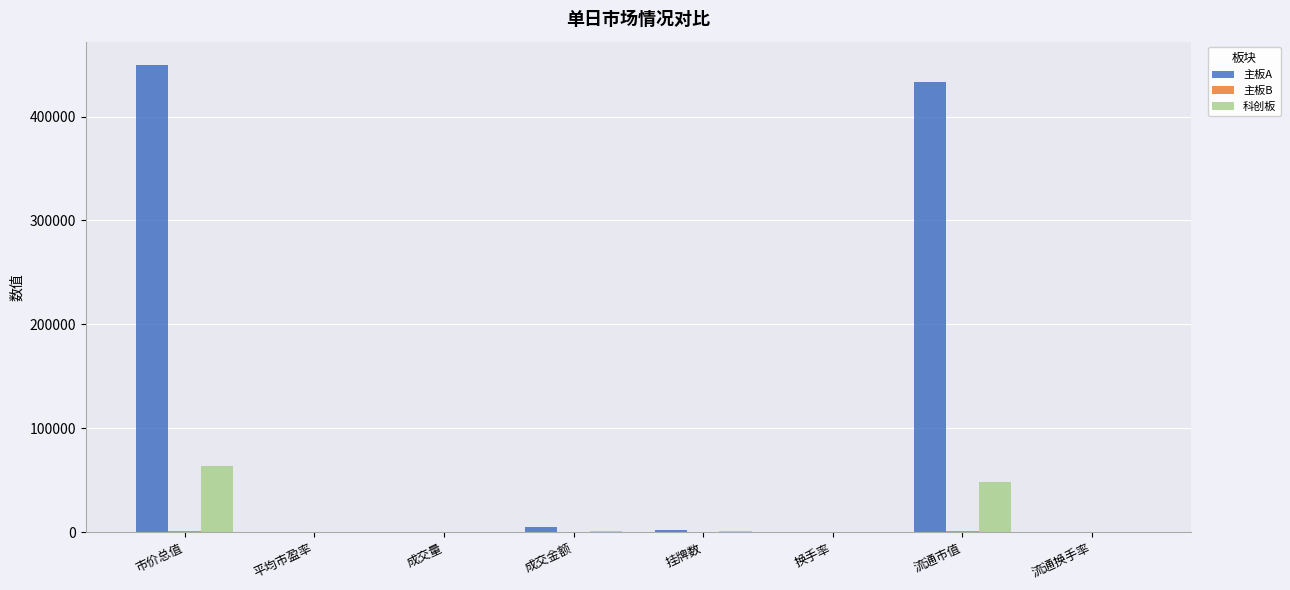

At which category is the sum across all series the highest?

市价总值